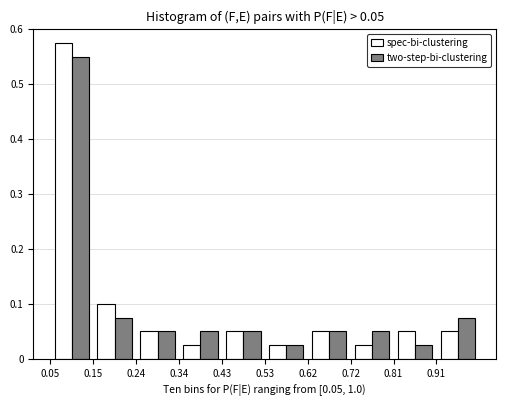

In the two-step-bi-clustering series, which range on the x-axis has the tallest bar?

0.050 to 0.145